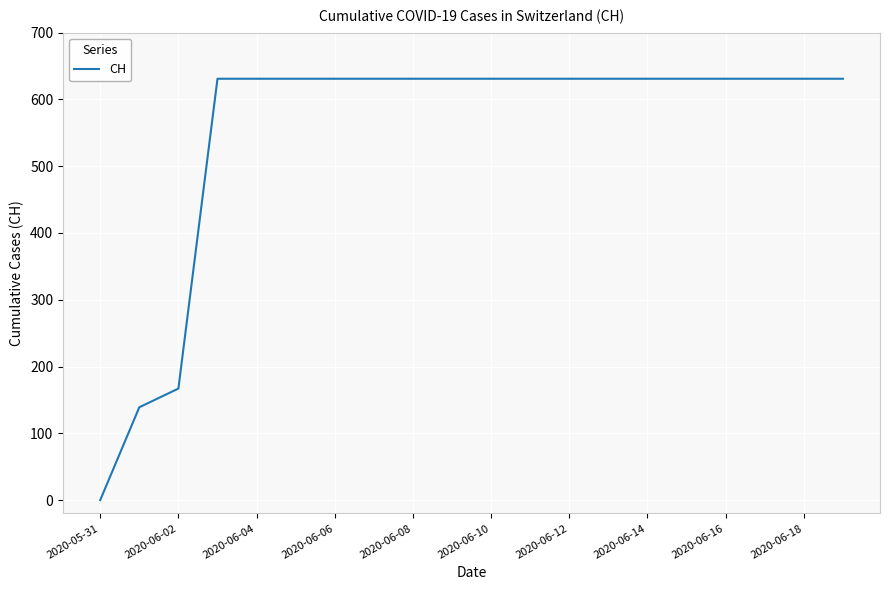

What is the maximum value shown in the chart?

631